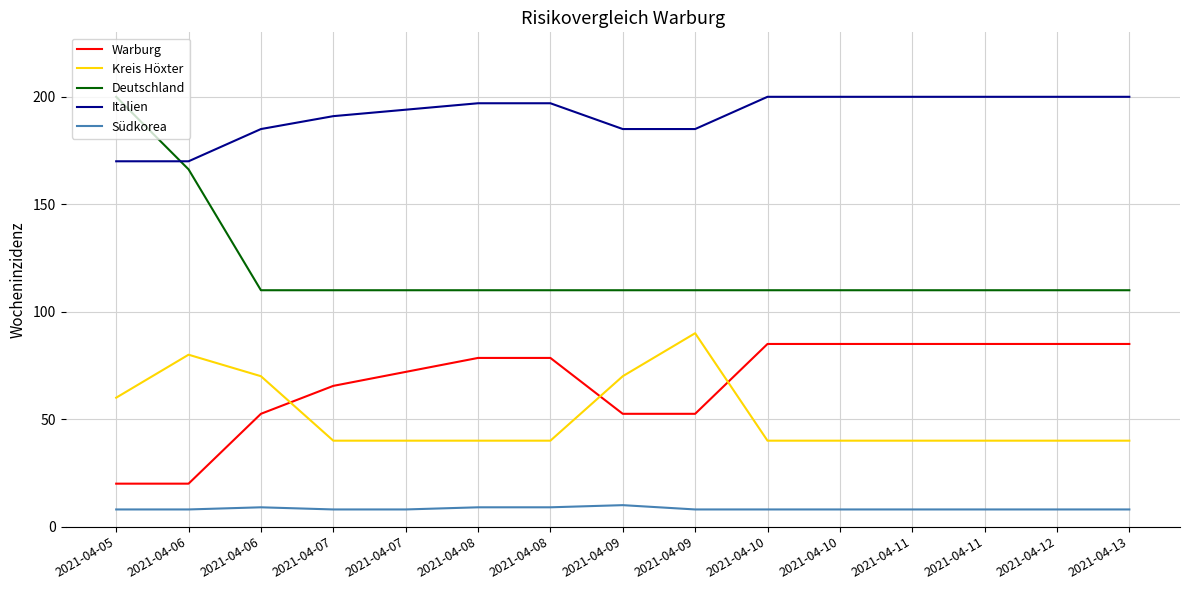

What is the sum of all Kreis Höxter values?

770.0